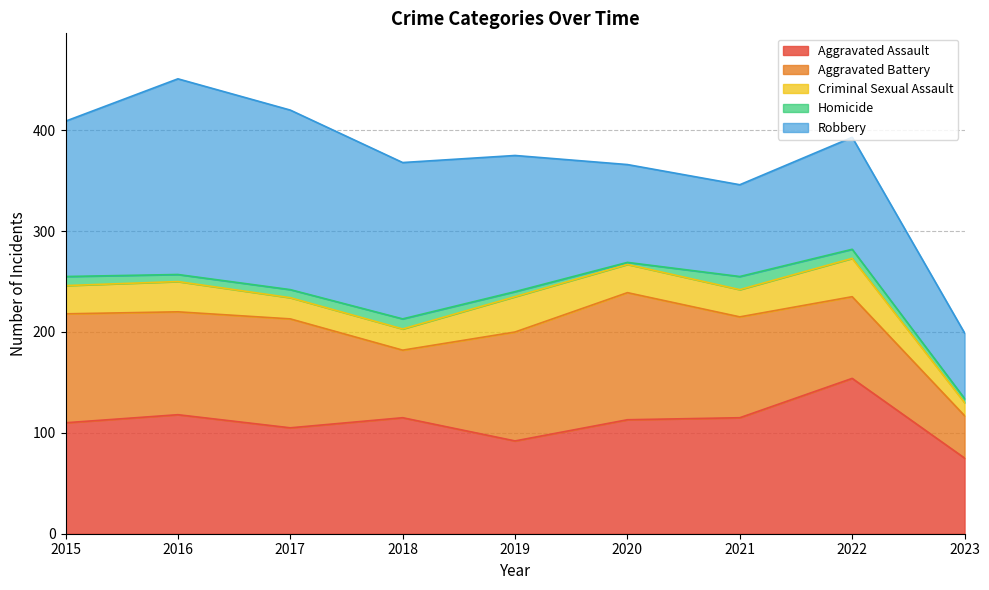

Reading left to right, what are all the values shown in this chart?

Aggravated Assault: 110	118	105	115	92	113	115	154	75
Aggravated Battery: 108	102	108	67	108	126	100	81	42
Criminal Sexual Assault: 28	30	21	21	35	28	27	38	13
Homicide: 9	7	8	10	5	2	13	9	4
Robbery: 154	194	178	155	135	97	91	111	65